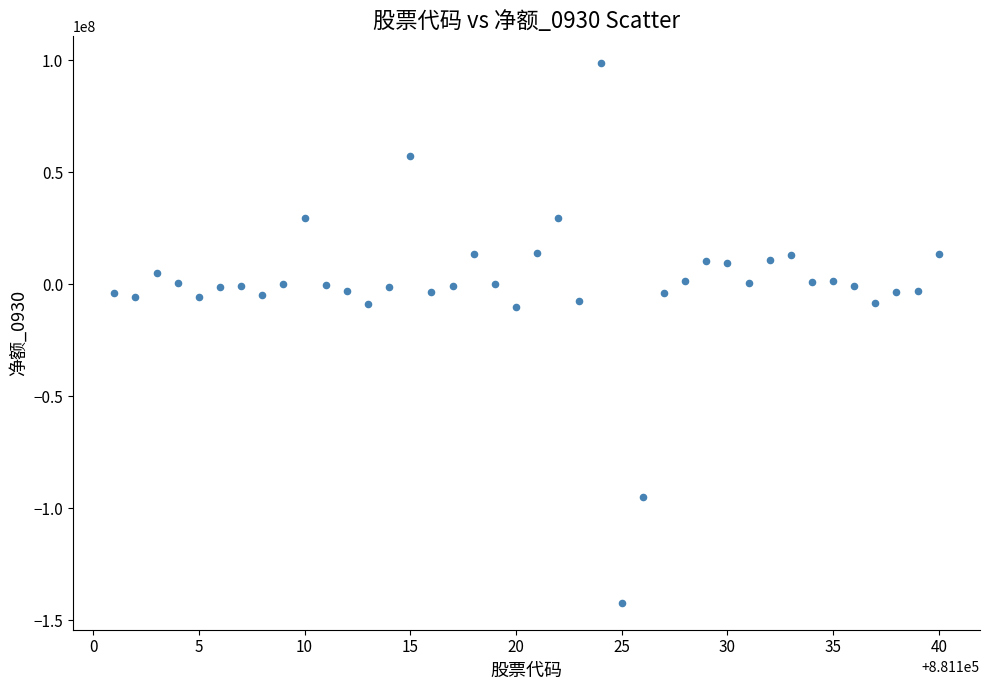

What is the range of Y values (max minus min)?

240847784